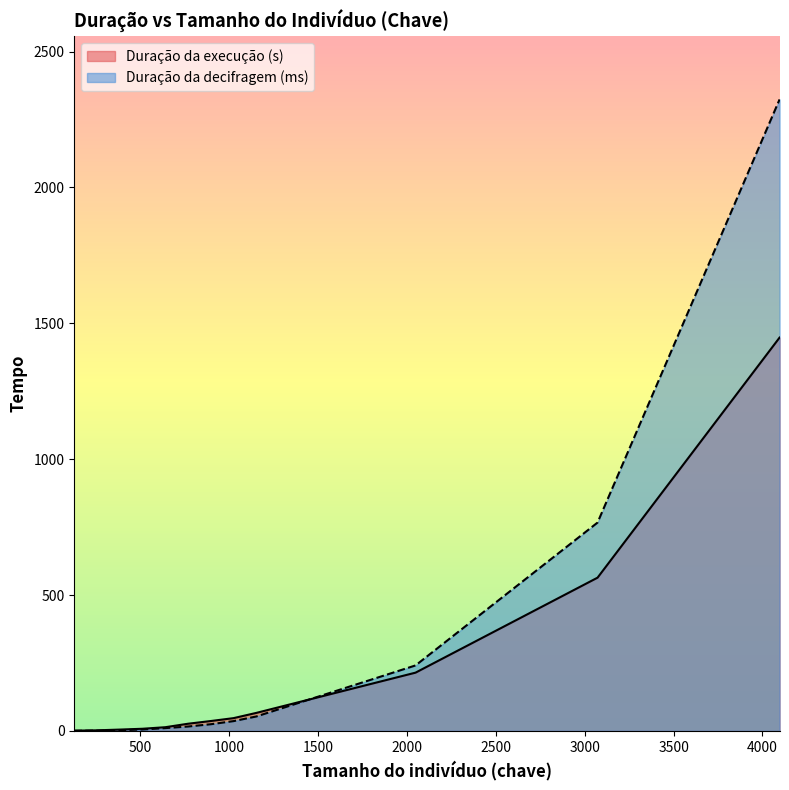

Reading left to right, transcribe all the data shown in this chart.

Duração da execução (s): 128=0.8	256=2.0	384=4.7	512=7.7	640=13.5	768=26.2	896=36.2	1024=46.8	1152=66.1	2048=214.2	3072=563.8	4096=1447.5
Duração da decifragem (ms): 128=0.2	256=0.8	384=2.5	512=5.1	640=10.1	768=16.0	896=24.4	1024=35.9	1152=52.9	2048=240.9	3072=766.7	4096=2324.0